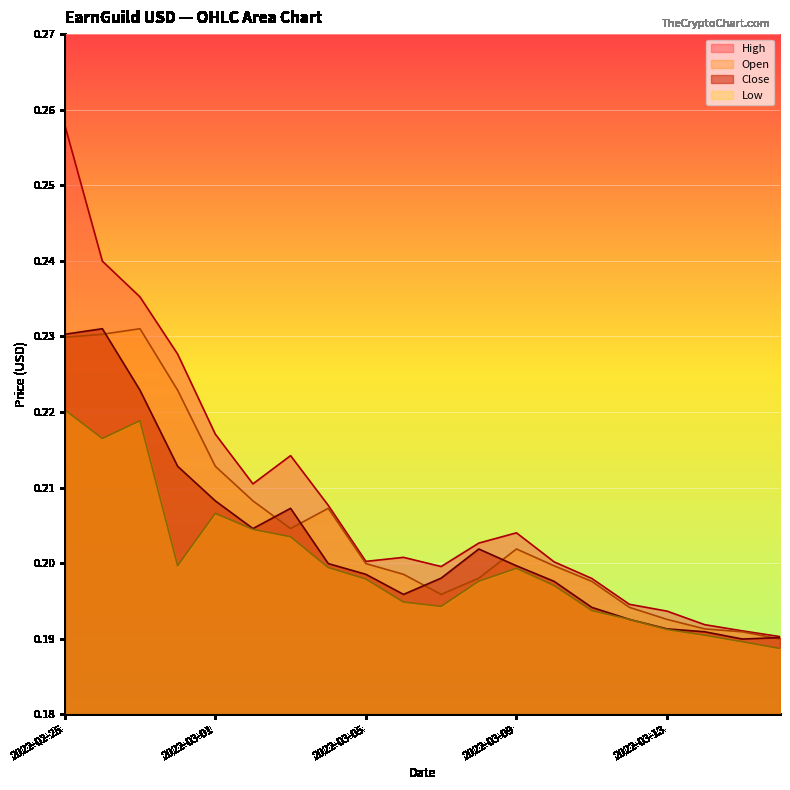

What is the label of the 11th point from the right?

2022-03-06